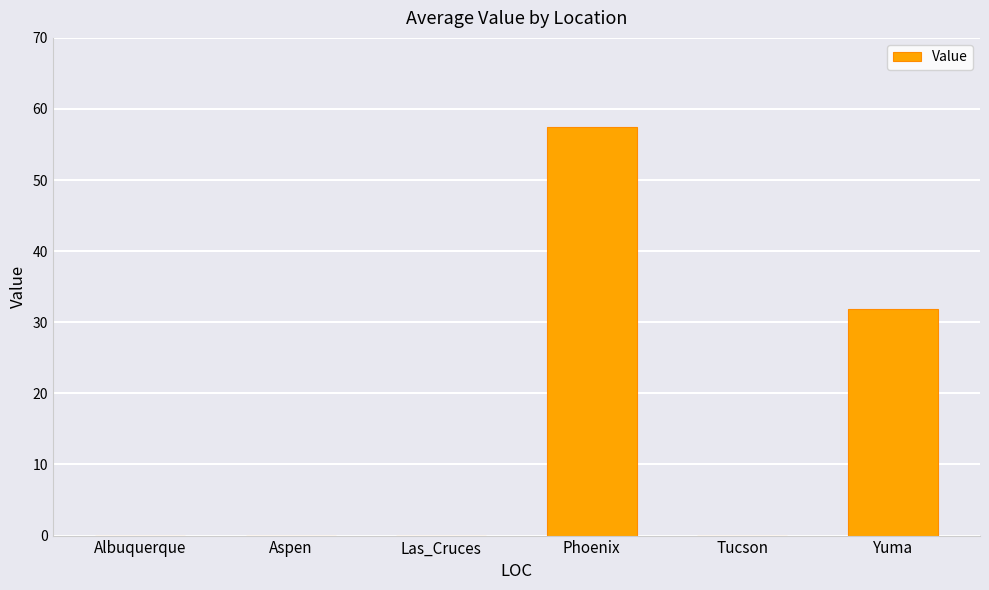

How many categories are shown in the chart?

6